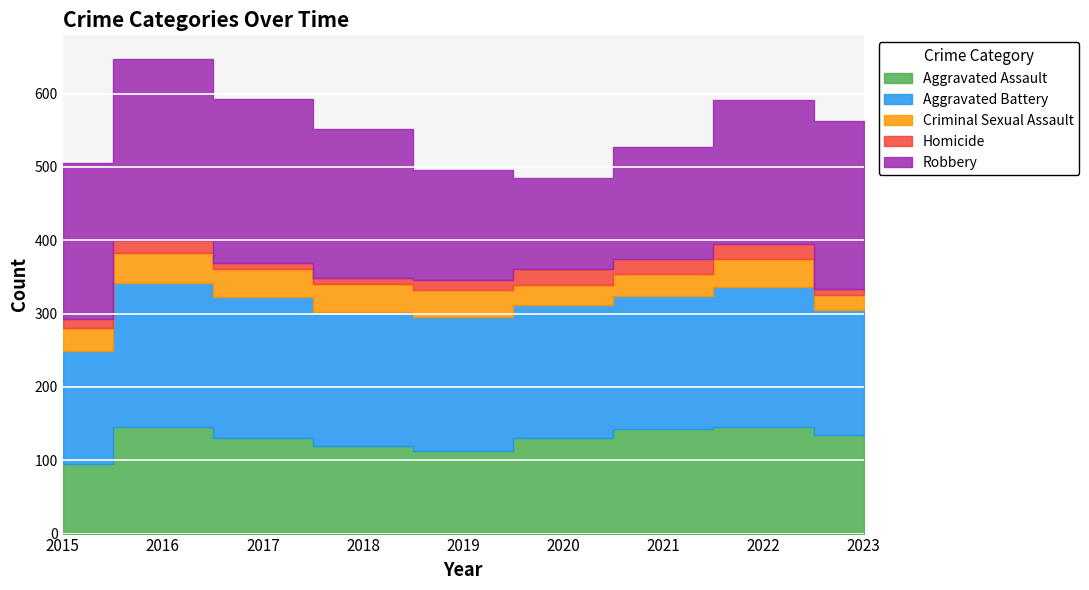

At which category does Robbery reach its first local valley?

2020